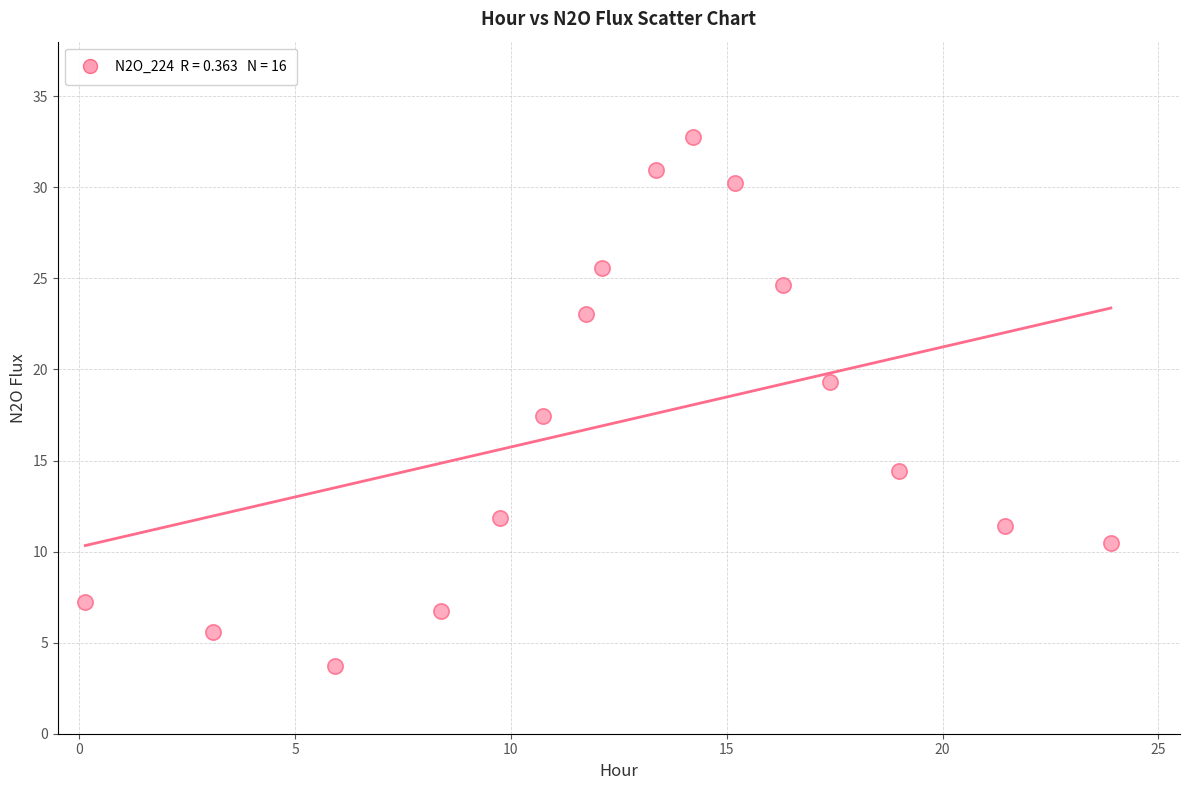

What Y value in the scatter plot is closest to 18?

17.4